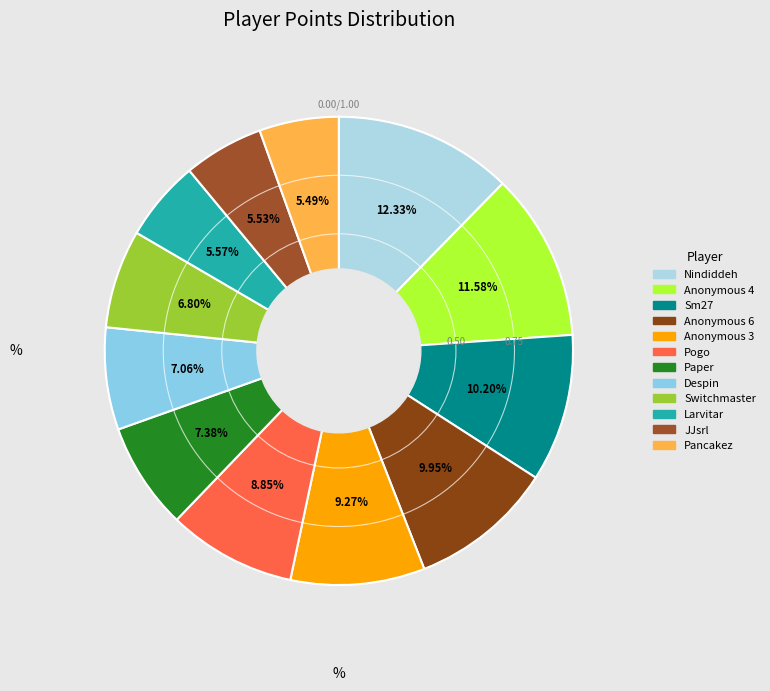

Which slice is the largest?

Nindiddeh